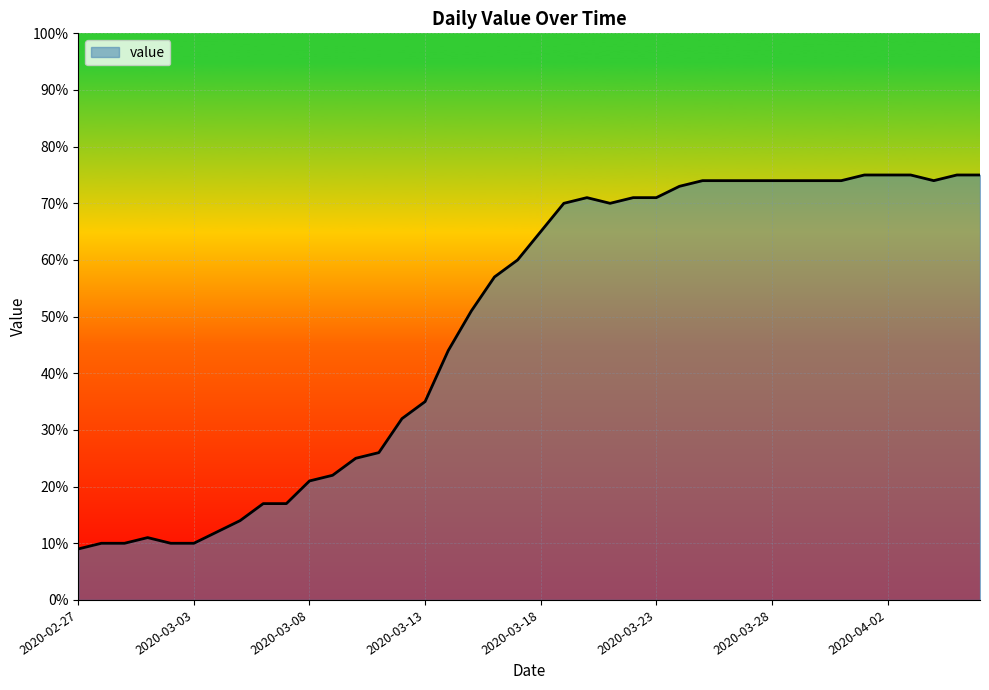

What is the maximum value shown in the chart?

75